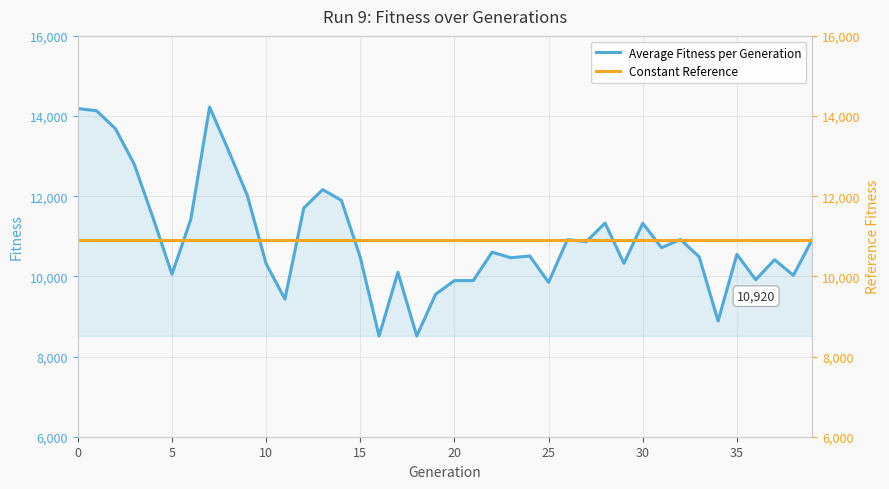

What is the highest value of the Average Fitness per Generation series?

14225